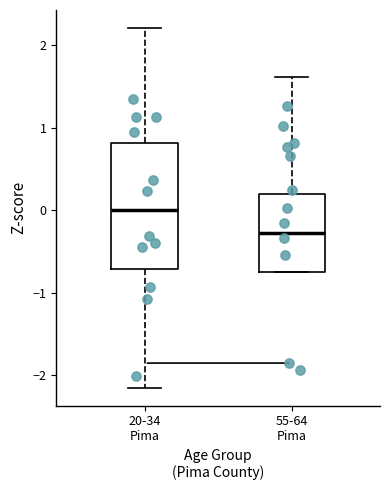

Reading left to right, transcribe this box plot: for each box, give where its median line is, the range the box spans, and where its two whiskers end, as read against the y-axis. The values are not printed on the chart, so give them approximately, as read against the axis.

20-34 Pima: median 0.0, box -0.7 to 0.8, whiskers -2.1 to 2.2
55-64 Pima: median -0.3, box -0.7 to 0.2, whiskers -0.7 to 1.6